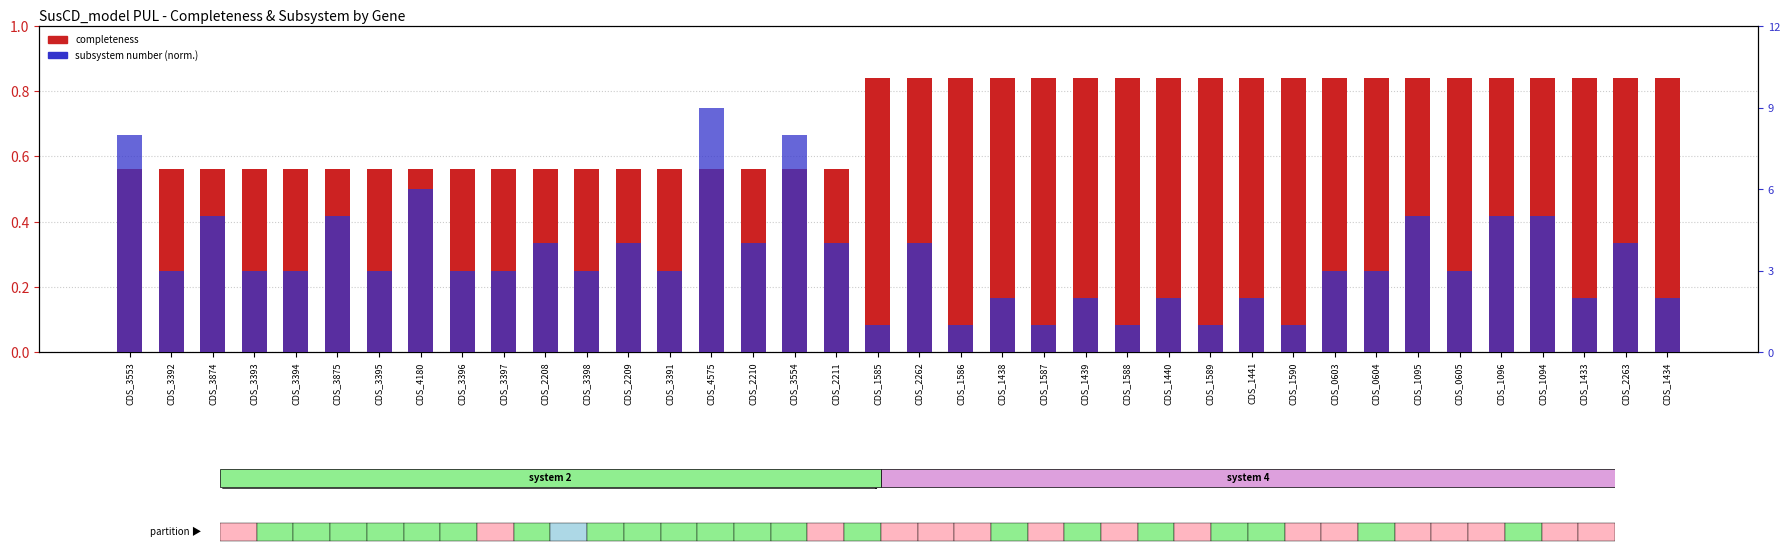

At which category does the chart reach its peak across all series?

CDS_1585